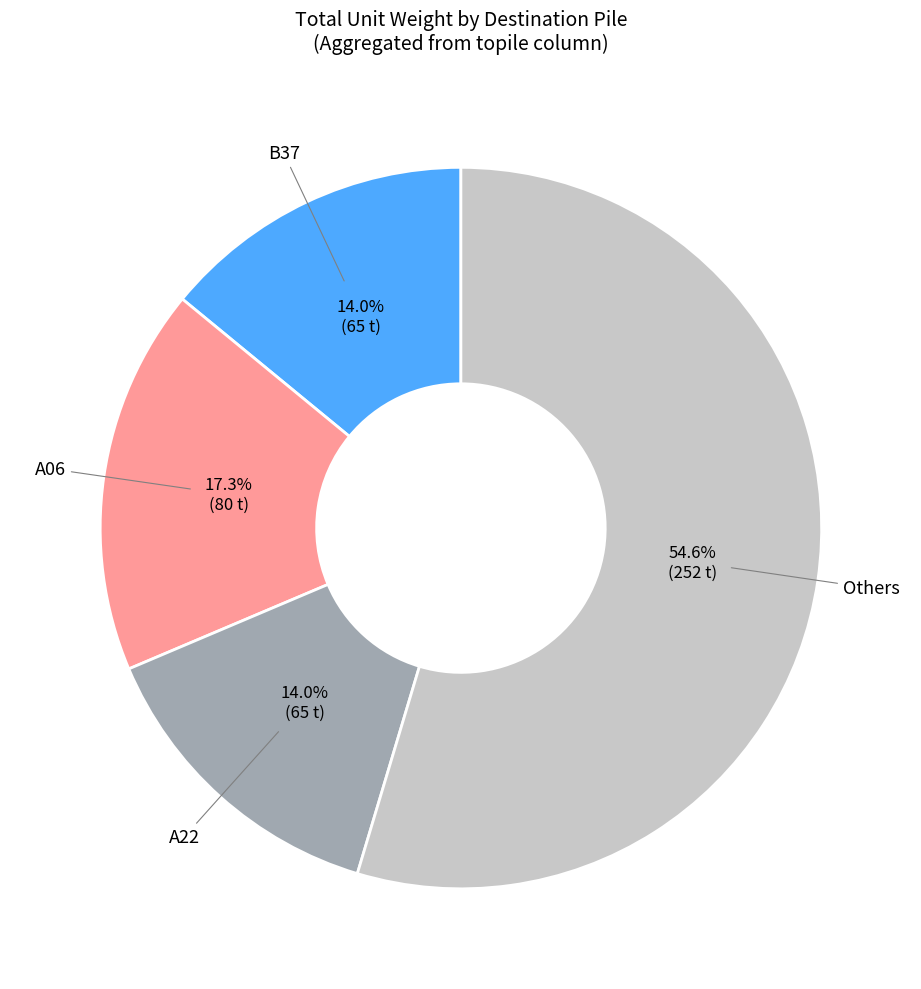

Is there a majority slice in this chart?

Yes